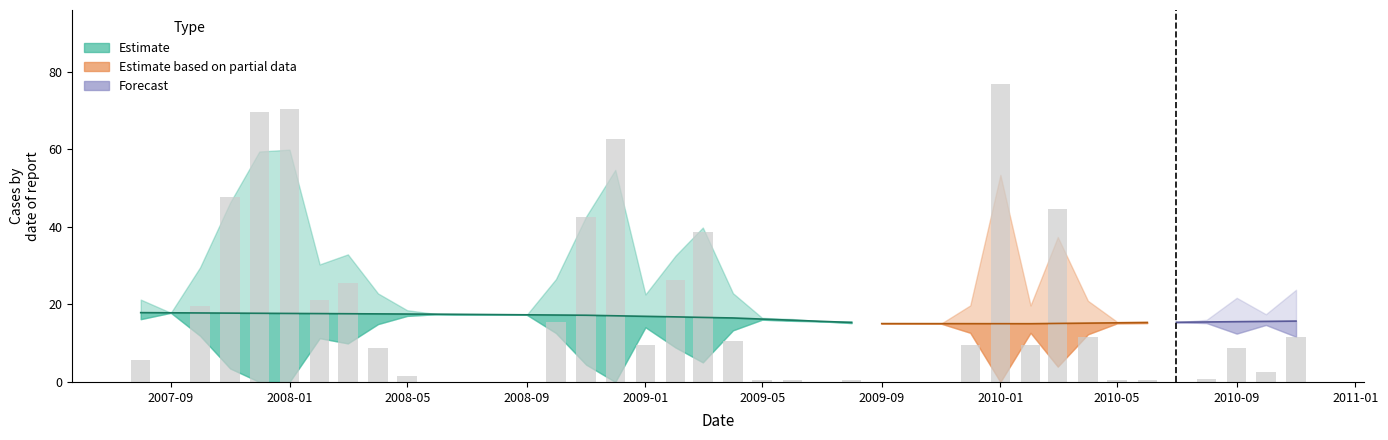

What is the difference between the maximum and minimum values?

76.8